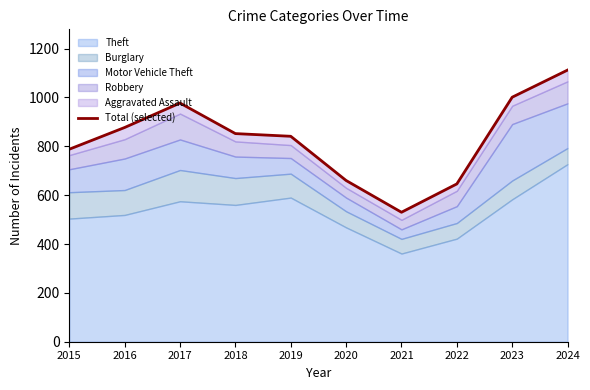

Reading left to right, what are all the values shown in this chart?

788	877	977	852	841	660	530	646	1001	1112